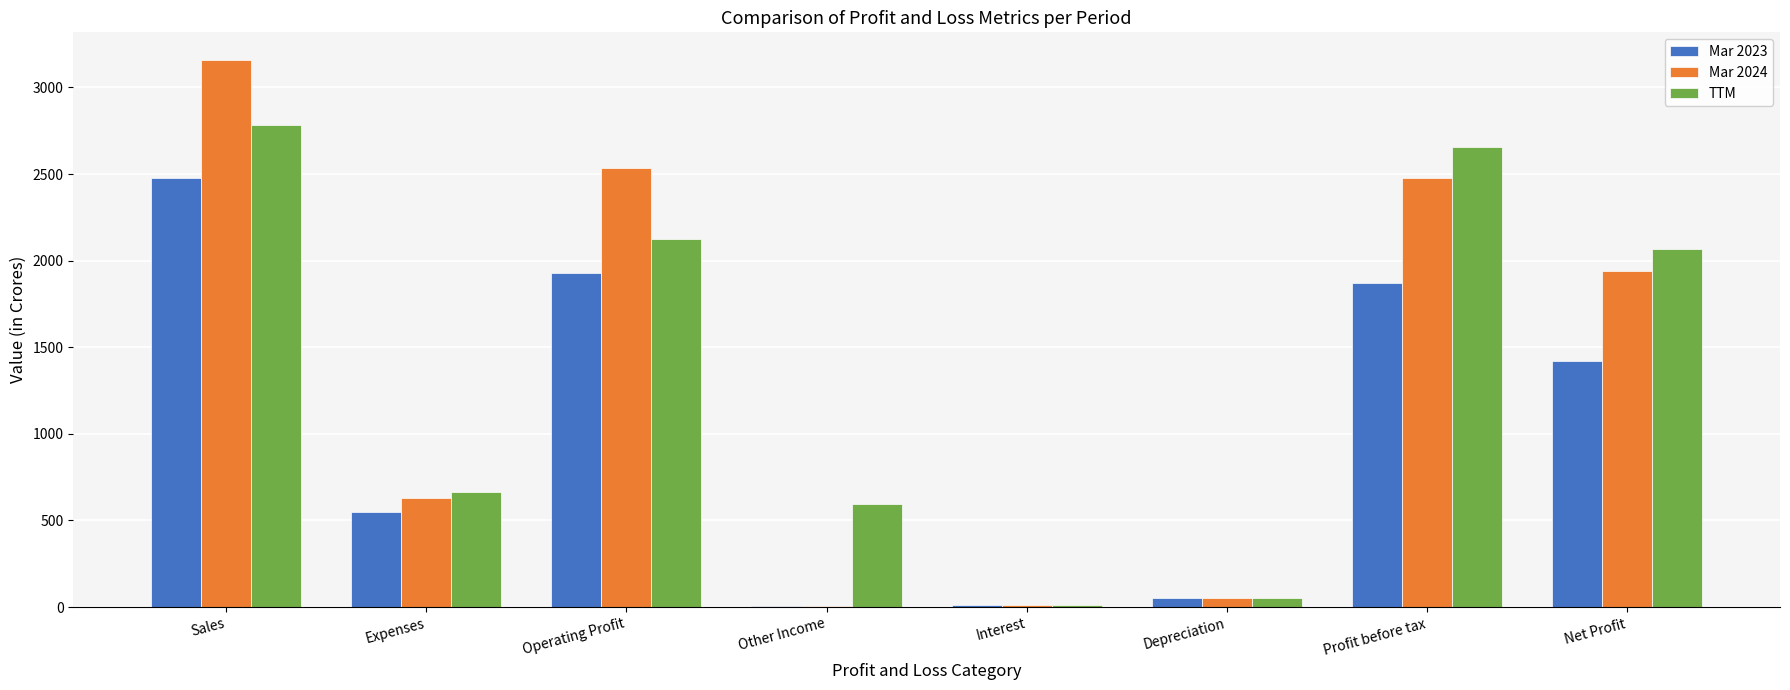

Count the number of data series in this chart.

3